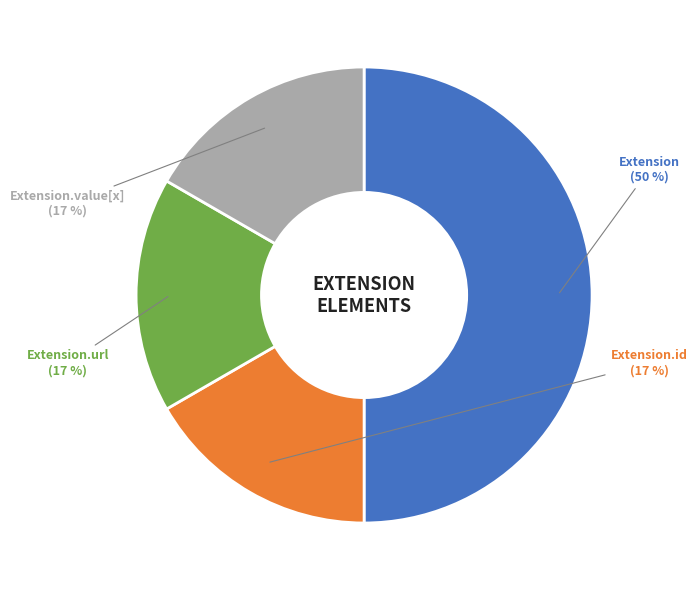

How many segments does this pie chart have?

4